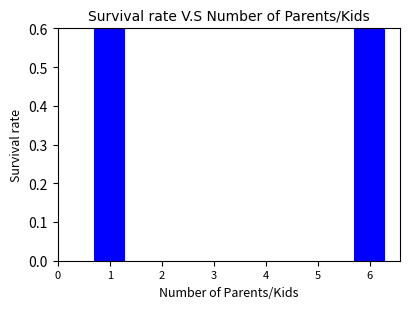

Where is the data nearest to the value 0?

1